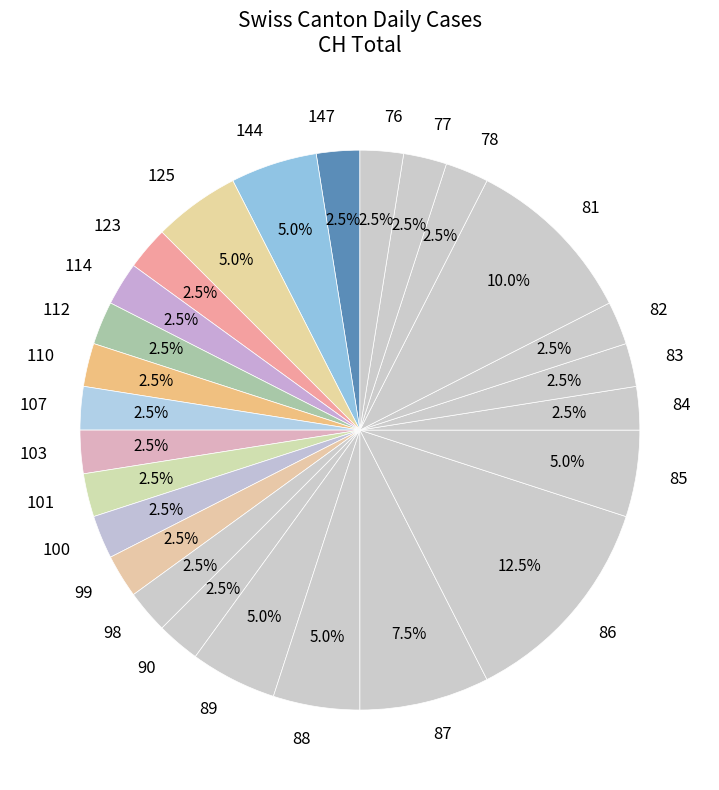

How much of the chart is everything except 86?

87.5%